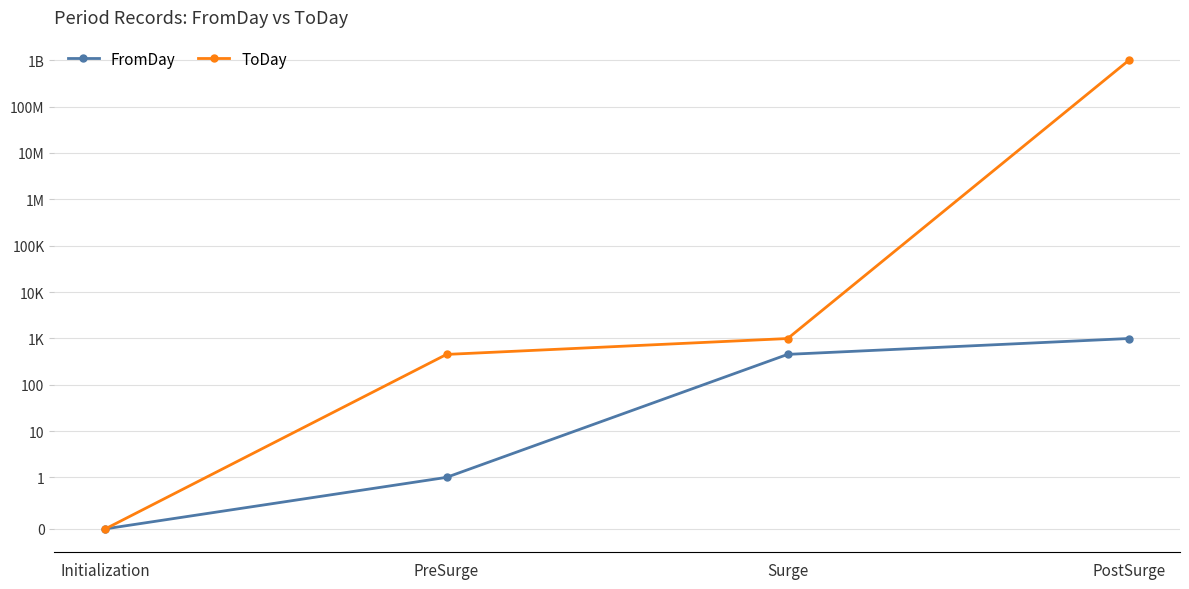

What is the label of the 4th point from the right?

Initialization